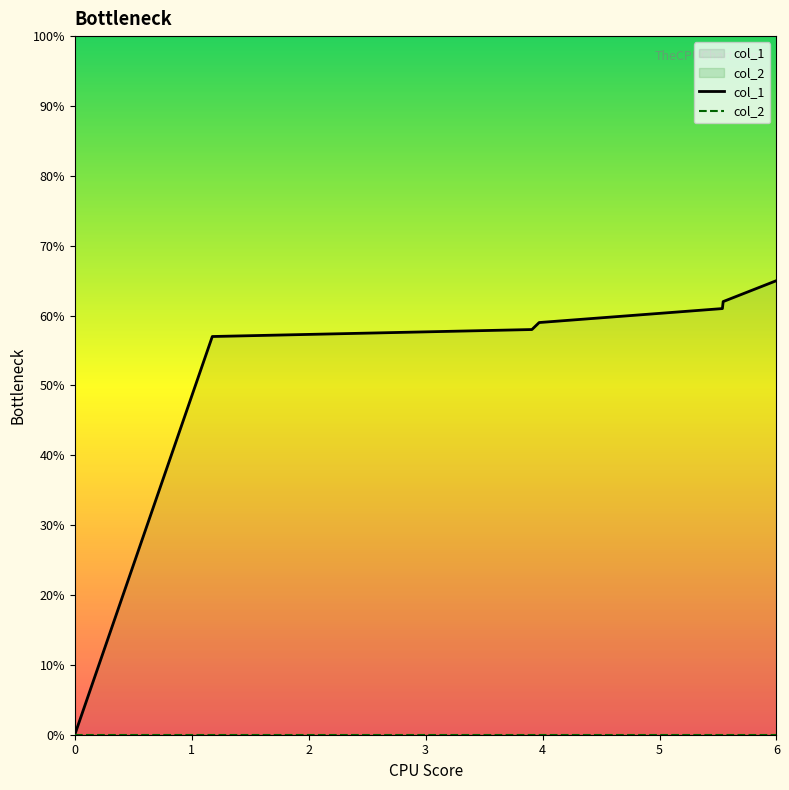

Reading right to left, list all the values displayed in this chart.

col_1: 65	62	61	59	58	57	0
col_2: 0	0	0	0	0	0	0